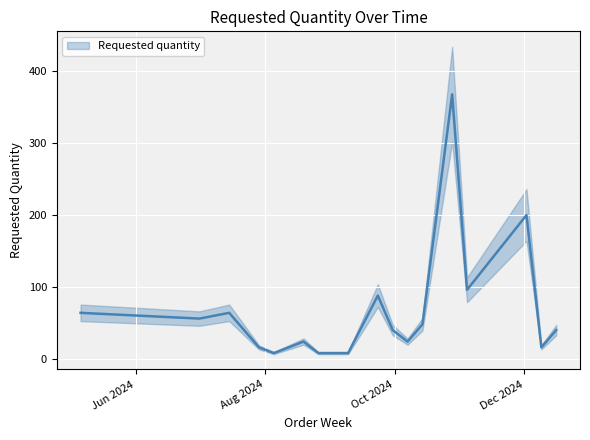

The chart shows a value of 26 at 2024-09-30. True or false?

False